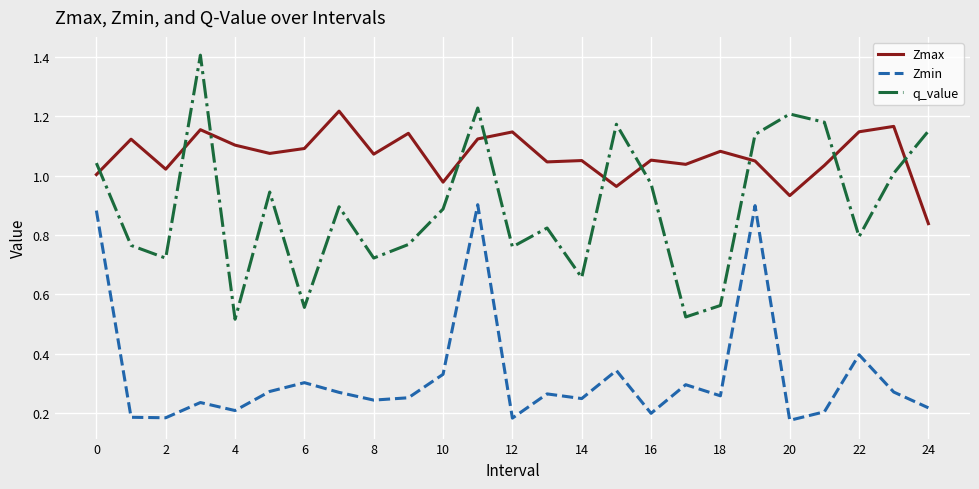

True or false: Zmax and Zmin cross at least once.

False